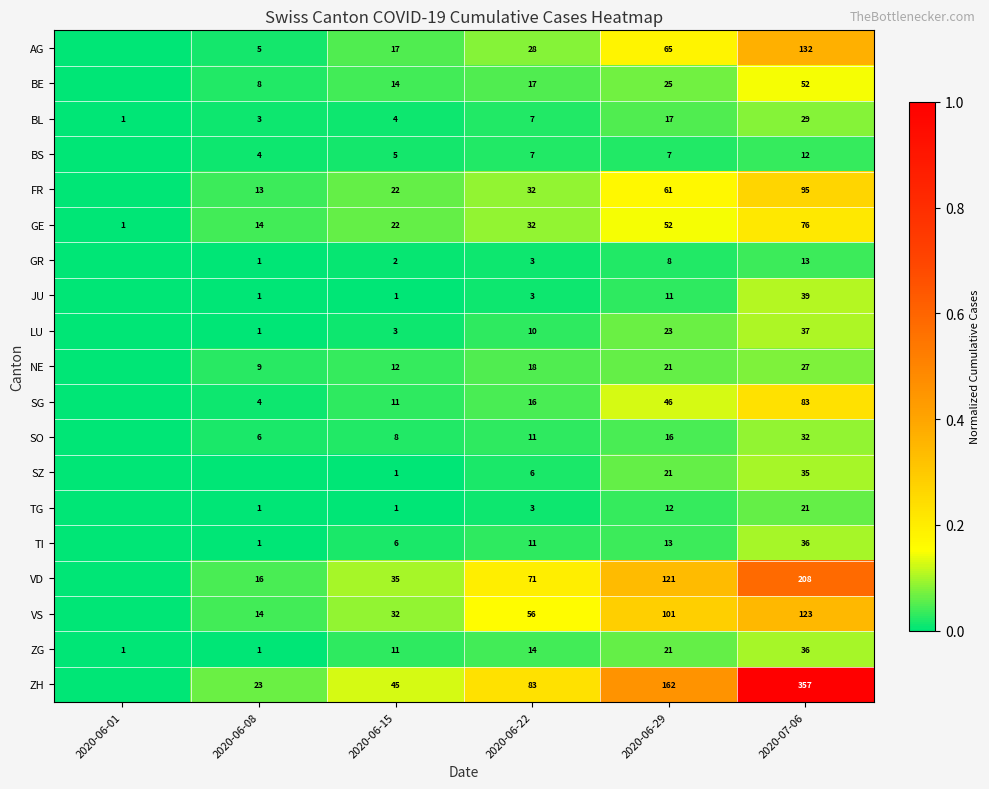

Is the value of FR at 2020-06-08 greater than the value of VD at 2020-07-06?

No